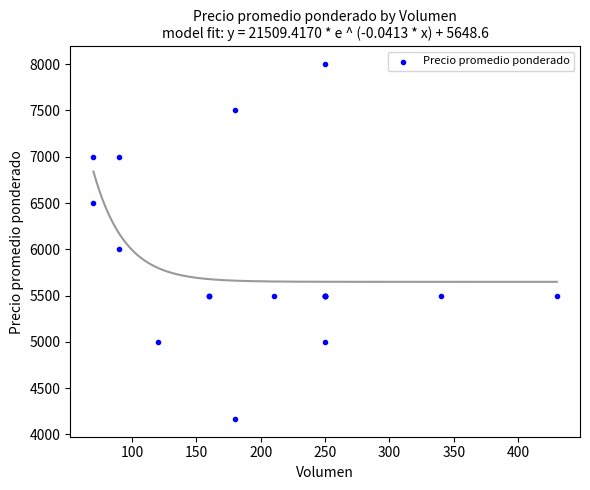

What Y value in the scatter plot is closest to 6083?

6000